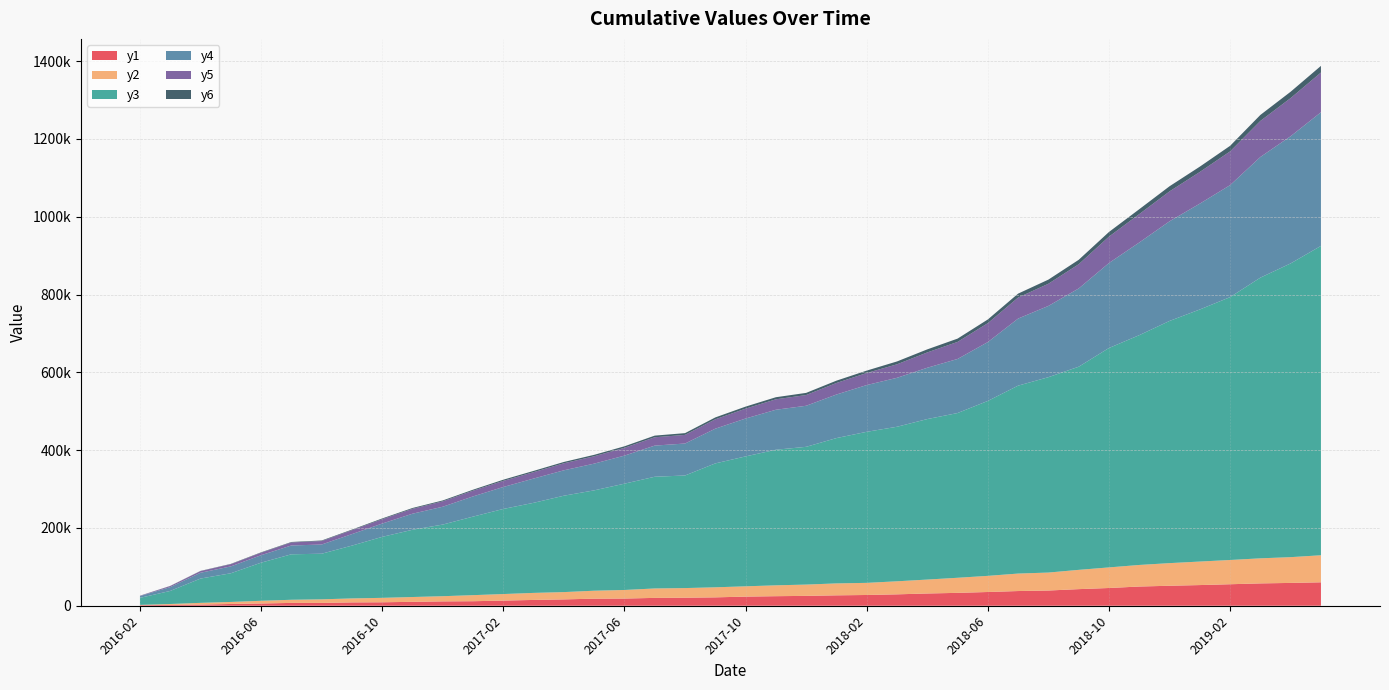

Reading left to right, what are all the values shown in this chart?

y1: 1415.5	2119.2	2973.6	4496.5	5760.7	7266.3	7275.3	8588.9	8886.4	10048.9	11179.6	11613.7	13225.4	14920.9	16304.5	18153.8	18472.8	20159.2	20660.2	21533.7	23472.4	24555.8	25358.2	26743.1	27639.1	29295.8	31495.6	33107.8	35311.2	37790.4	39115.1	42678.4	45599.2	49381.5	51379.9	53127.7	55268.0	57434.9	58667.2	60243.0
y2: 761.9	2328.3	4430.3	5235.4	6939.9	8081.9	9201.1	10226.7	11400.1	12361.3	13344.7	15588.1	16837.4	18084.9	18773.4	20467.9	22048.0	24264.9	24737.1	25865.7	26458.6	27928.3	29031.7	30688.0	31165.0	33538.4	35784.8	38771.2	41497.8	44930.9	46180.9	49563.8	52948.7	55448.3	58165.2	60457.7	62342.4	64445.3	66247.1	69520.4
y3: 18071.6	33610.1	62457.2	73734.2	98008.4	116923.7	117240.1	135750.8	156779.3	172914.4	184167.1	201946.0	218782.1	231589.4	247812.0	258003.4	273295.1	287175.9	289445.0	318522.7	333981.3	348578.6	354137.9	373565.0	388342.0	397278.1	412611.0	423499.2	449751.1	483107.3	502289.5	522210.3	564047.9	590755.3	622590.6	648050.7	675775.4	721615.5	755176.4	795351.2
y4: 4556.1	9798.6	14963.2	17658.2	19192.5	22643.2	23685.4	29581.1	34199.8	41282.3	45864.1	51943.6	56455.6	62413.9	65313.4	68721.2	72124.7	80088.4	82200.8	89280.5	97391.8	102782.6	105580.2	112010.2	120199.9	125878.9	131931.6	139039.3	151302.0	172449.4	183192.3	201196.8	218508.5	238246.1	256178.0	272121.6	287911.8	310175.8	326978.6	343530.2
y5: 827.8	2753.3	4218.7	5641.7	6426.0	7785.8	8903.1	10008.7	11199.2	12514.1	13833.9	14731.4	15705.8	16394.3	18045.2	18906.8	20074.0	21426.0	22180.4	24095.5	25407.9	26857.4	27552.3	29641.7	30971.5	34686.0	39392.7	43825.6	48631.5	53975.3	57014.1	62274.6	67805.4	72968.5	76946.2	81387.3	86739.1	92724.0	98108.3	102131.9
y6: 213.4	384.3	556.5	815.3	1024.4	1211.8	1405.6	1575.6	1940.5	2179.2	2345.1	2529.5	3023.4	3235.3	3396.8	3724.4	3877.0	4241.1	4512.6	4828.6	5213.3	5353.6	5564.6	5985.7	6179.3	7371.9	7865.5	8485.4	9486.8	10187.5	10629.5	11370.8	11990.8	12584.7	13146.9	13683.5	14334.8	15388.5	16290.9	17104.8